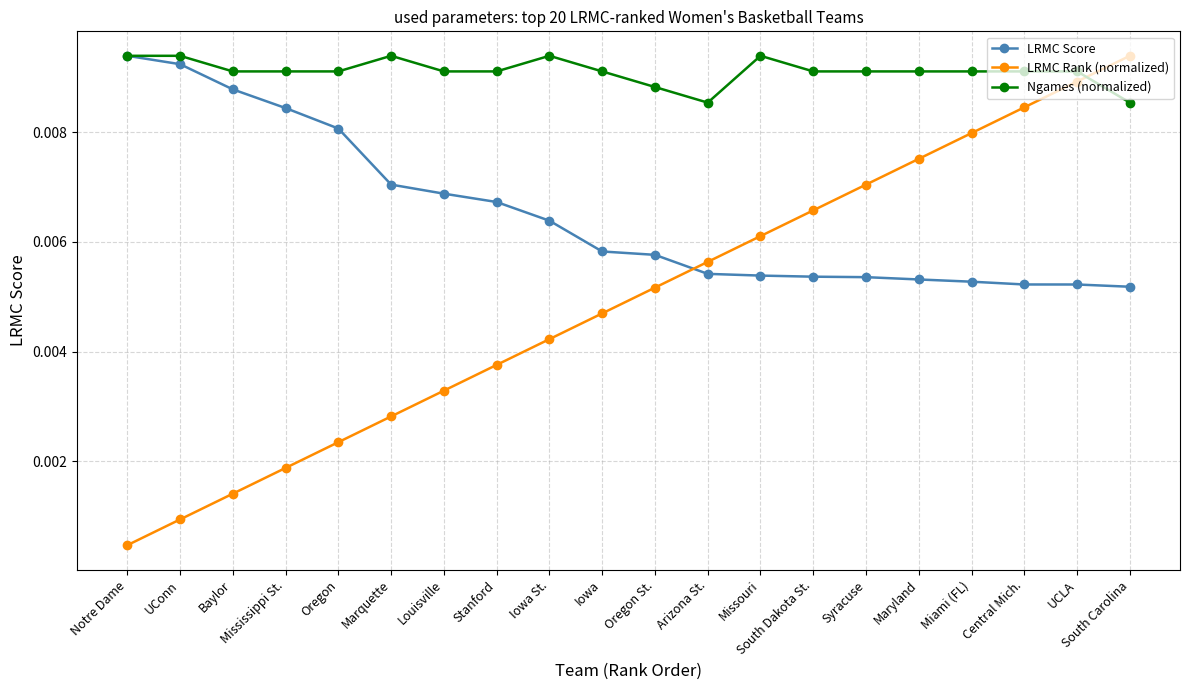

Which series has the largest range (max minus min)?

LRMC Rank (normalized)